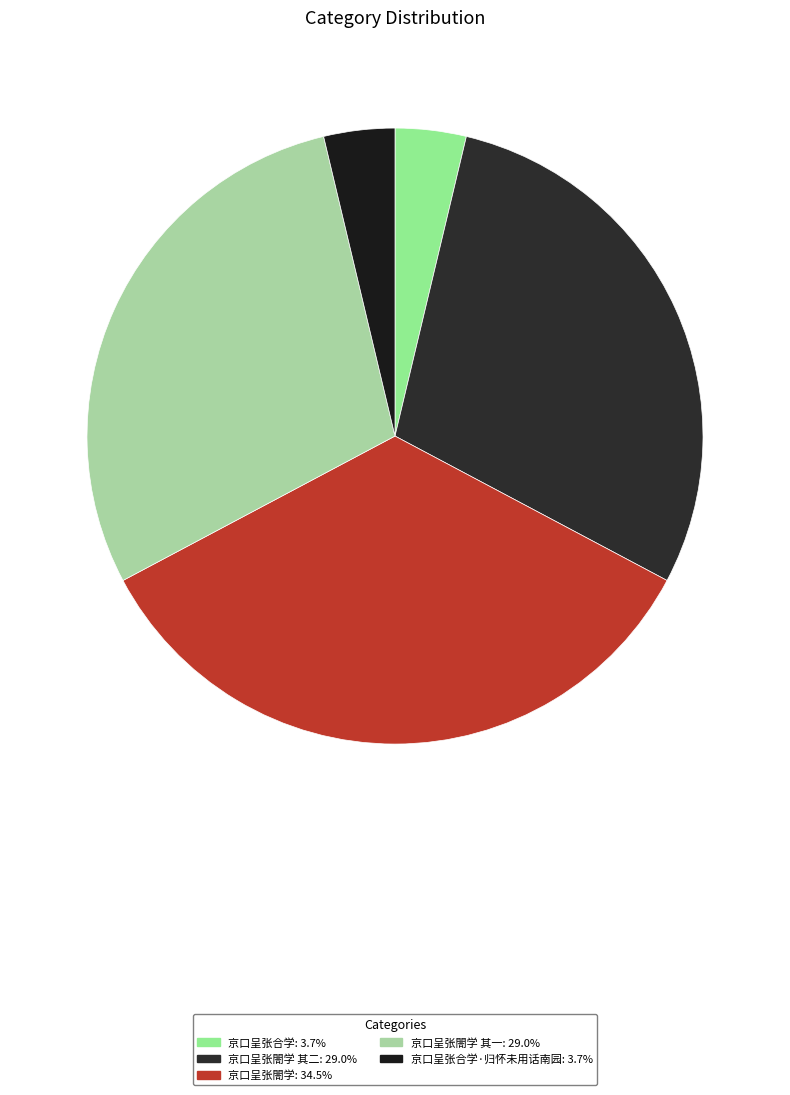

How many segments does this pie chart have?

5